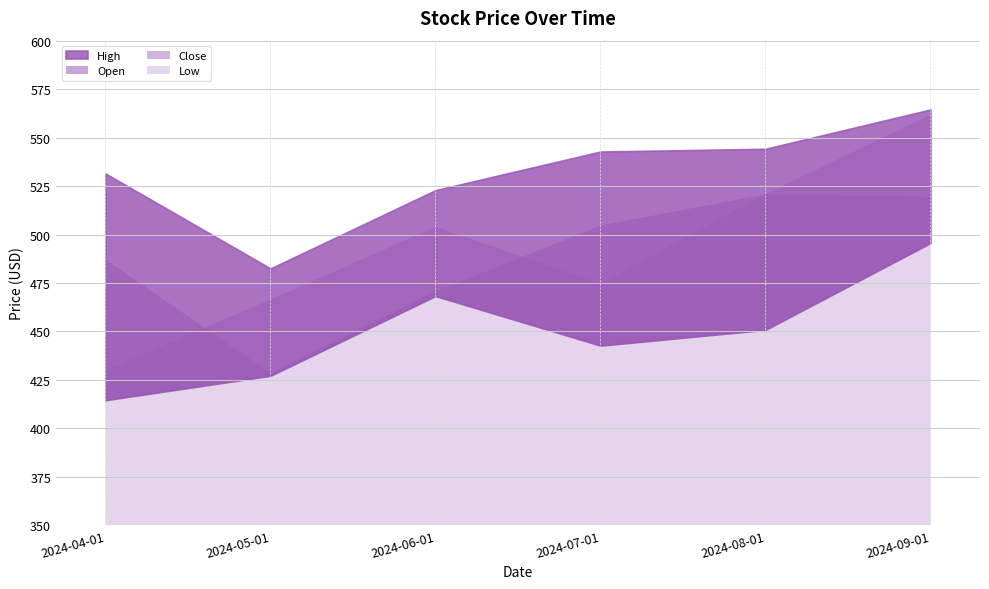

What are all the series names shown in the legend?

Open, High, Low, Close